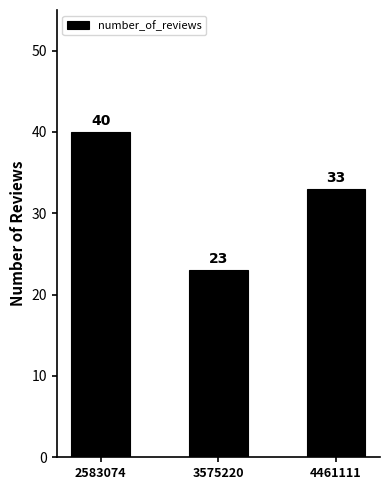

Reading right to left, transcribe all the data shown in this chart.

33	23	40